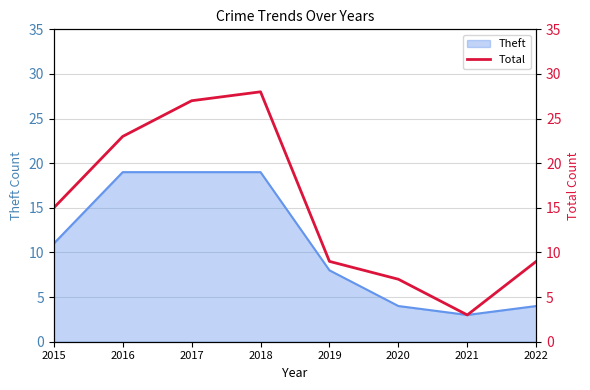

Is it true that Theft equals 4 at 2022?

True